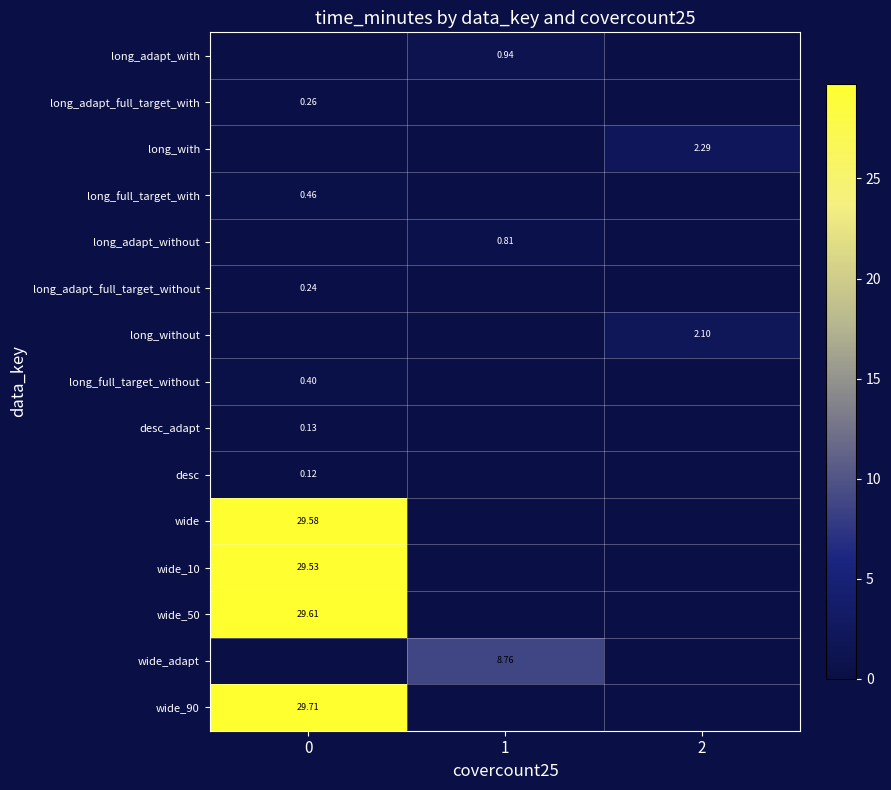

What is the total value across all series at 2?

4.4